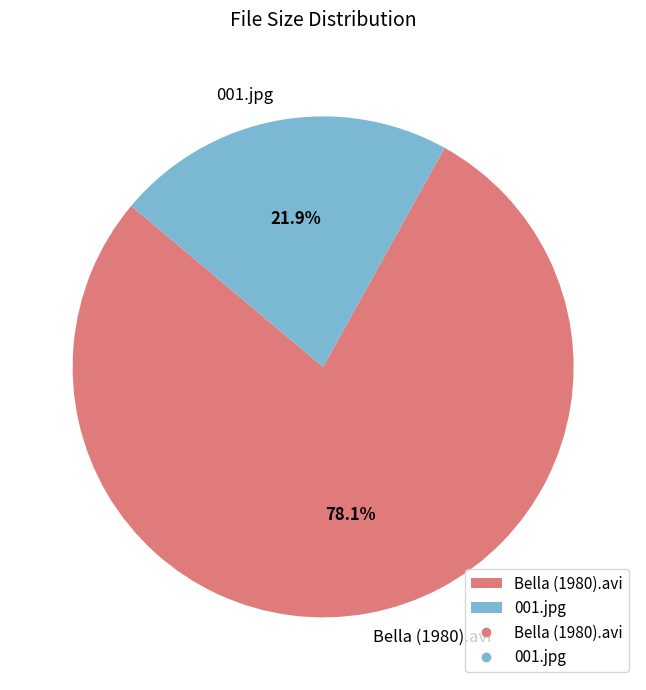

The Bella (1980).avi slice represents 88% of the pie. True or false?

False